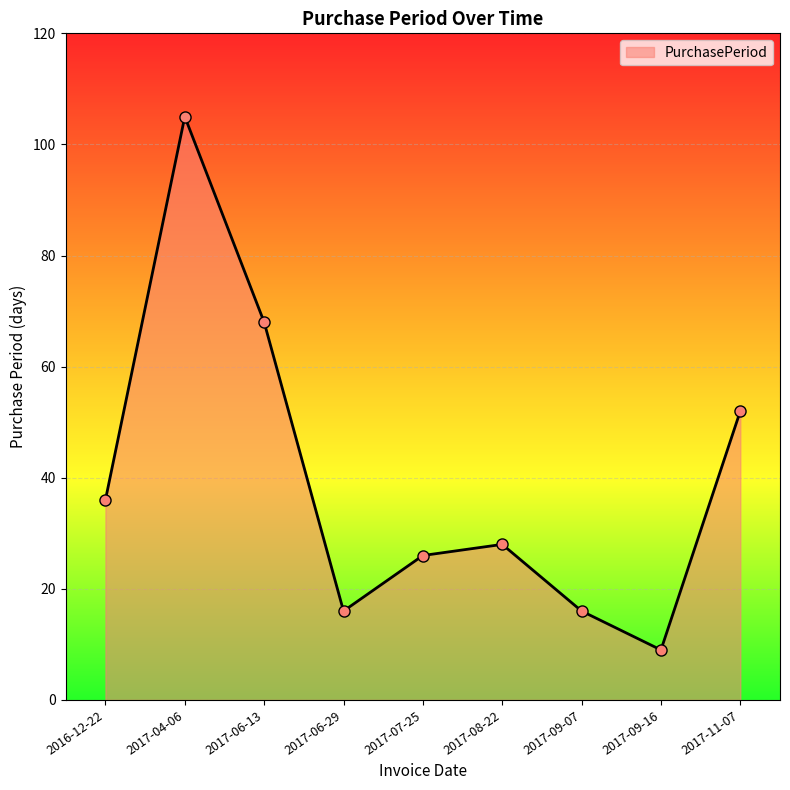

What is the value of the 4th point from the left?

16